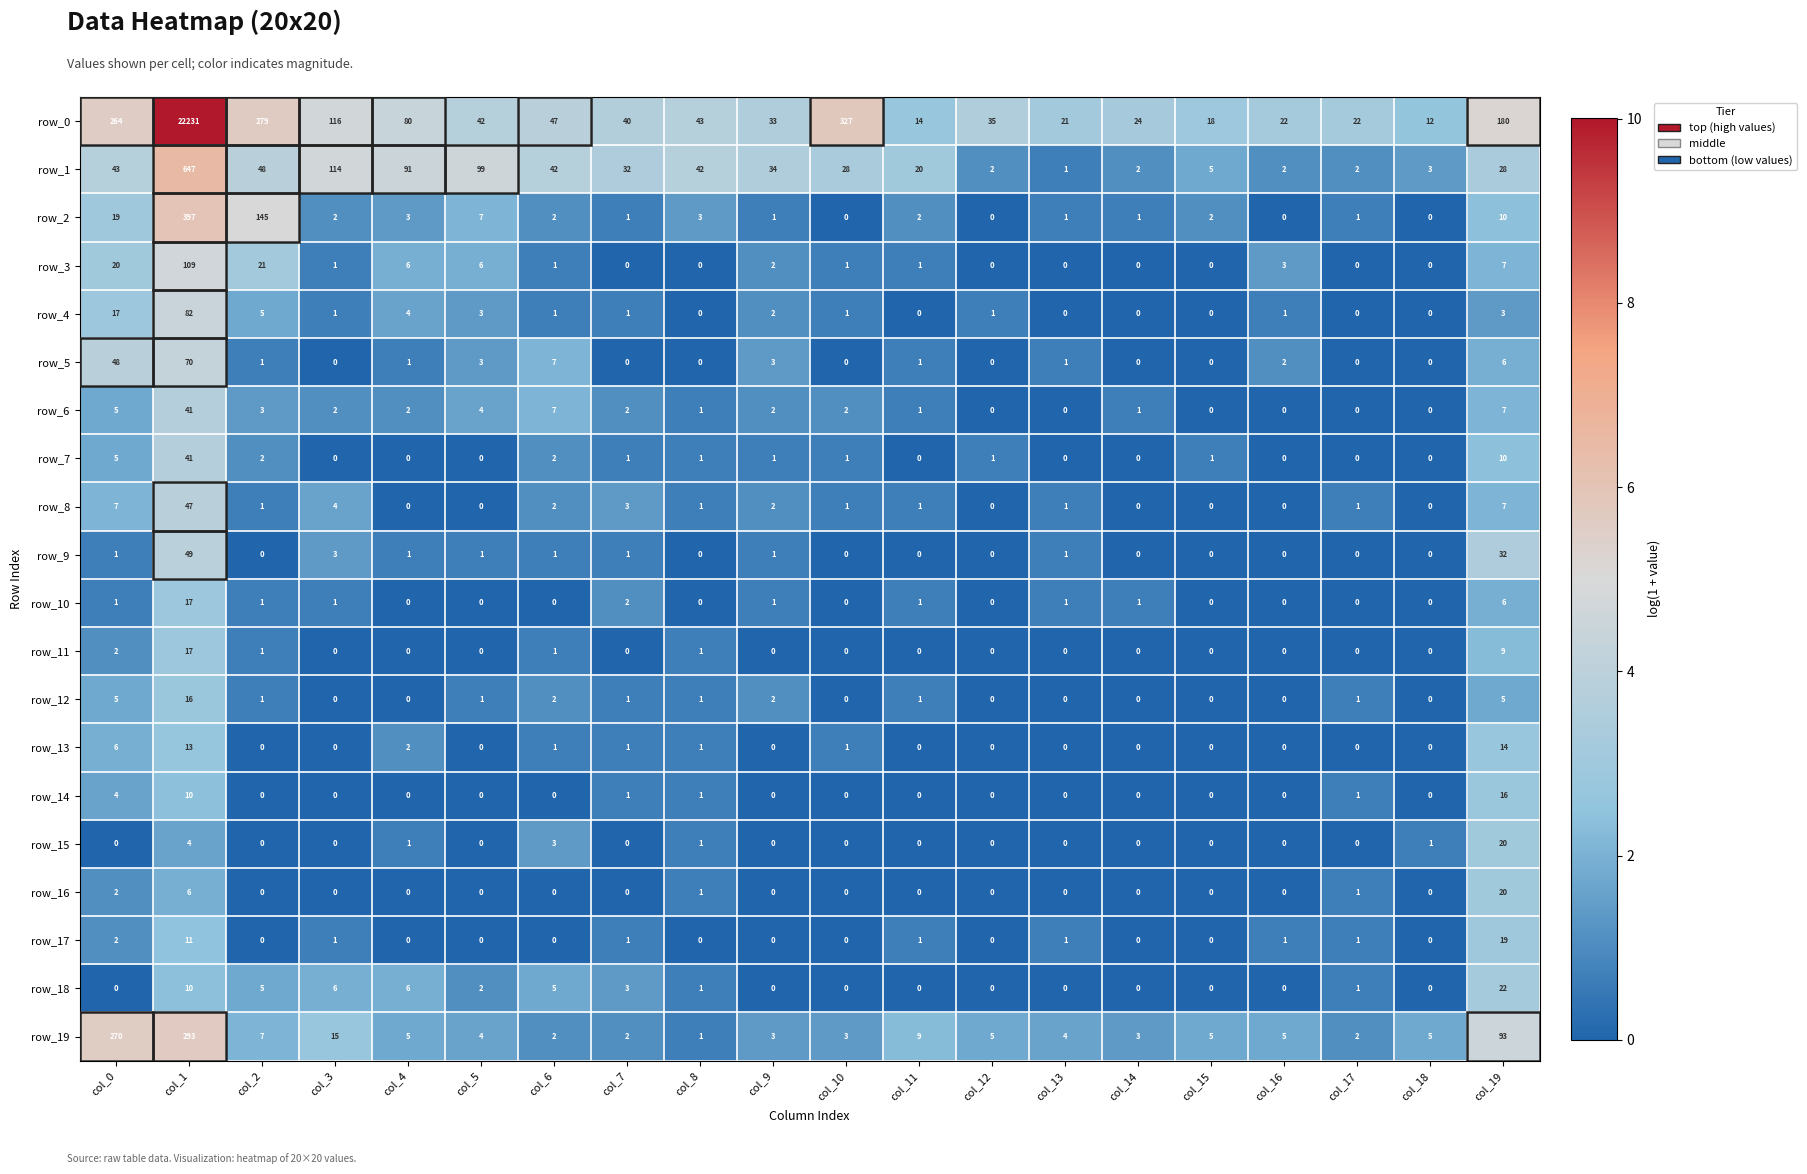

At which label does row_0 first exceed 42?

col_0